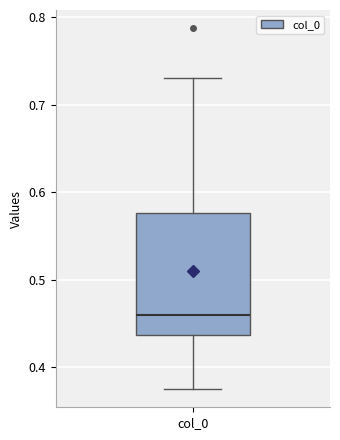

Where is the lower edge of the box for col_0 on the y-axis? The values are not printed on the chart, so give them approximately, as read against the axis.

0.44